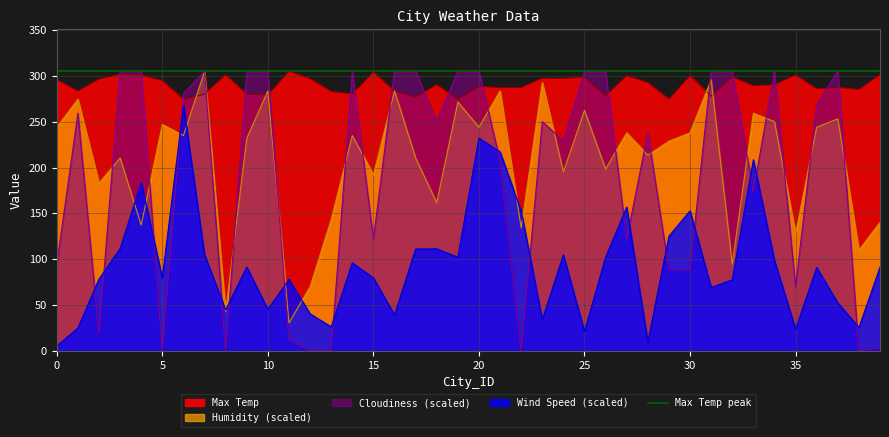

What is the value of the Max Temp point at the 29th from the left?

292.7